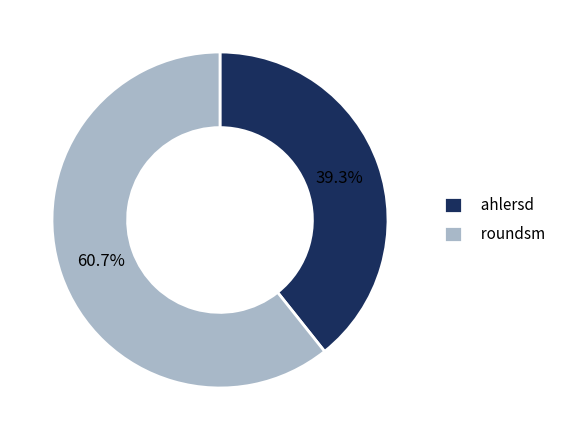

True or false: ahlersd accounts for 39% of the total.

True